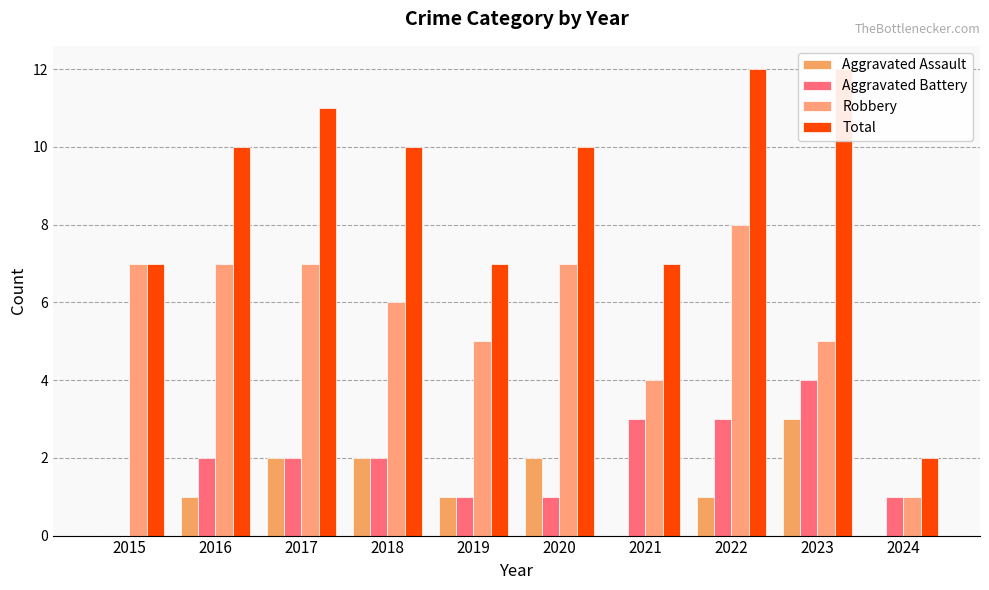

Is the value of Aggravated Assault at 2022 greater than the value of Robbery at 2024?

No